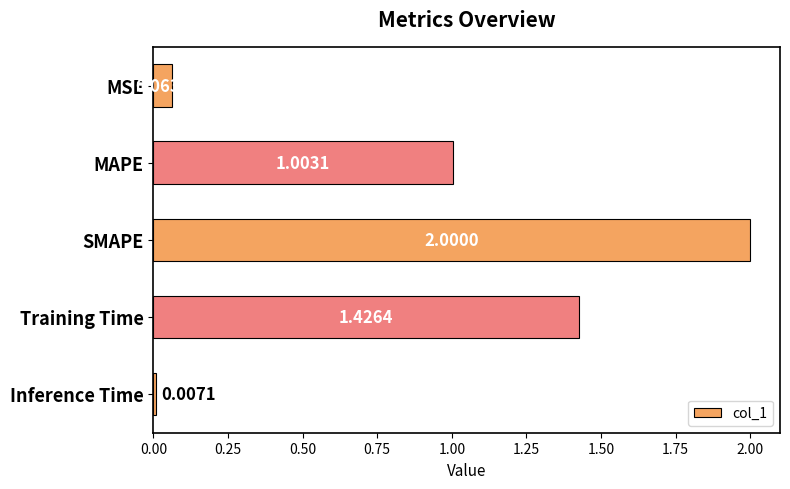

Where is the data nearest to the value 1?

MAPE